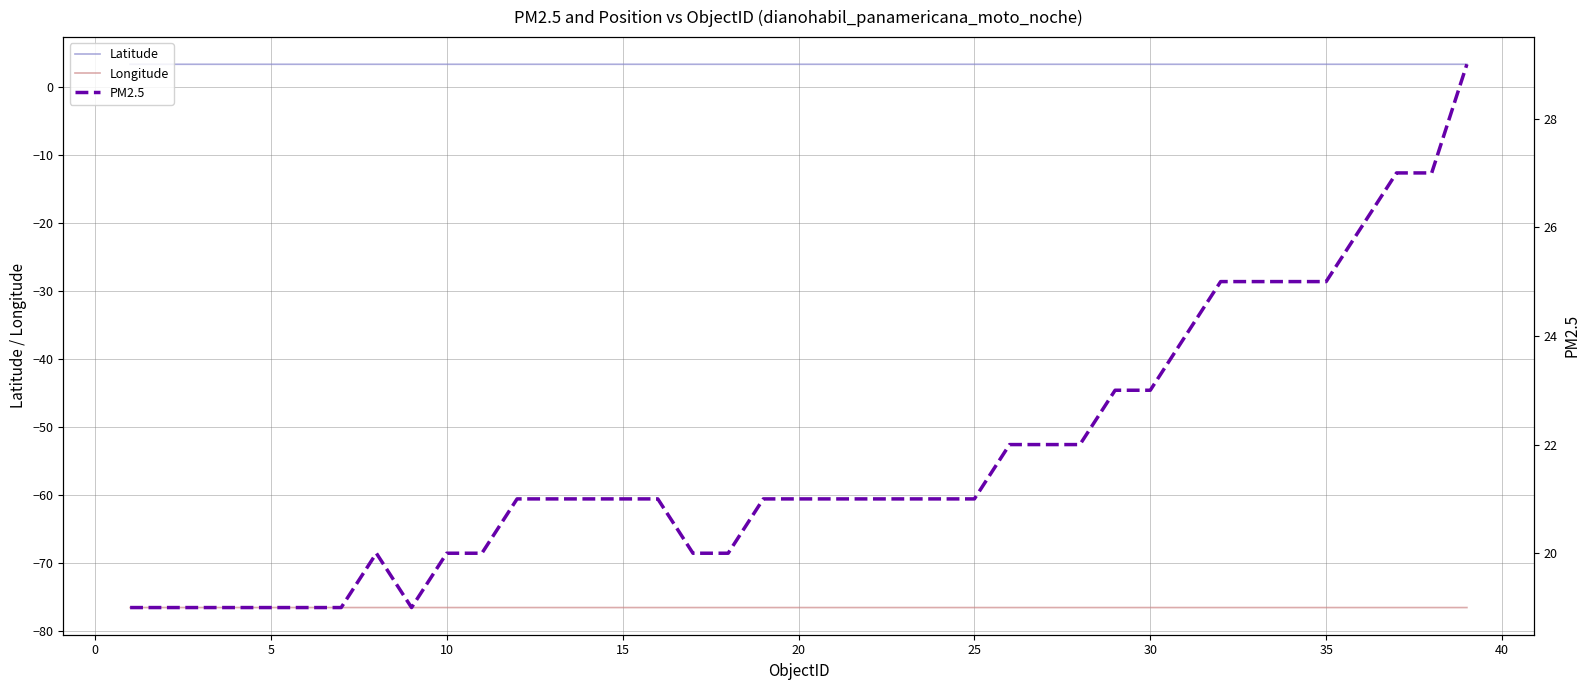

True or false: PM2.5 and Latitude intersect in this chart.

False